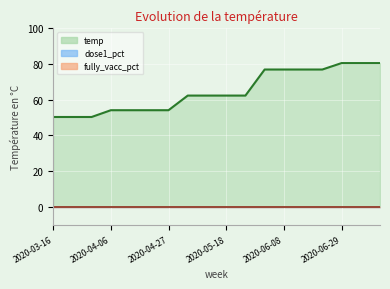

Which has a higher value, 13 or 2020-05-18?

13